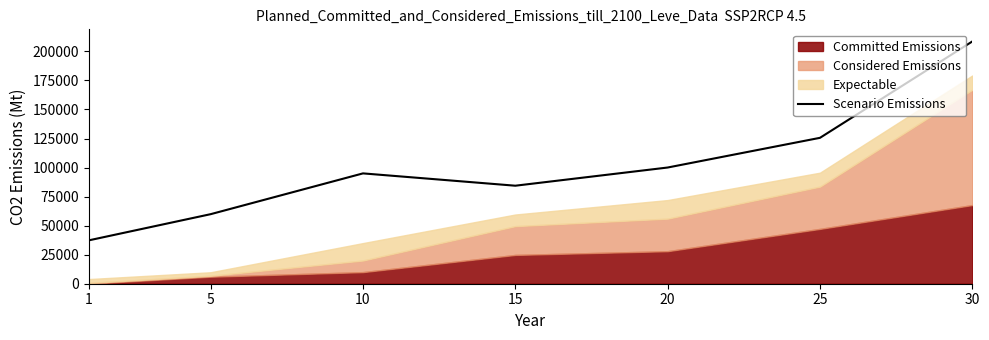

What is the sum of all values?

710729